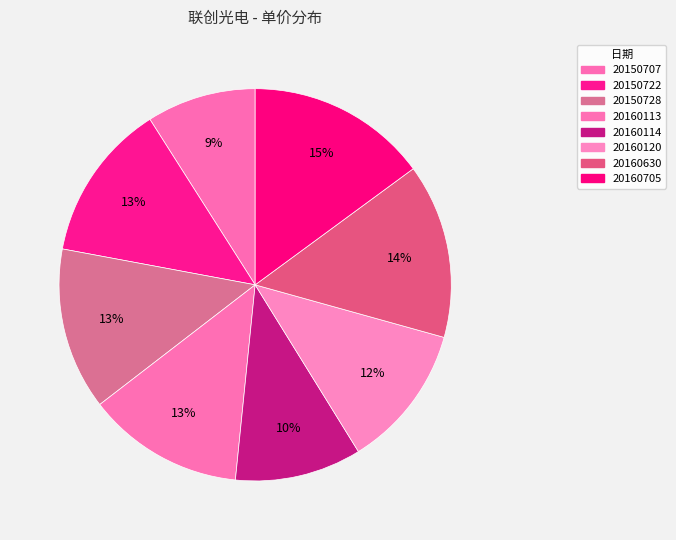

Rank the categories by value from highest to lowest.

20160705, 20160630, 20150728, 20150722, 20160113, 20160120, 20160114, 20150707